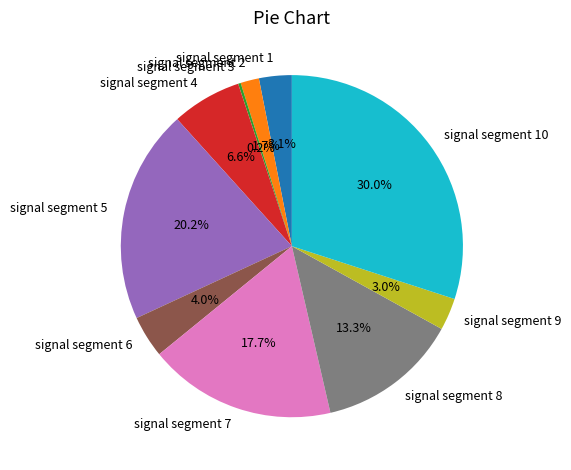

Combined, what portion of the pie is signal segment 5 and signal segment 6?

24.2%